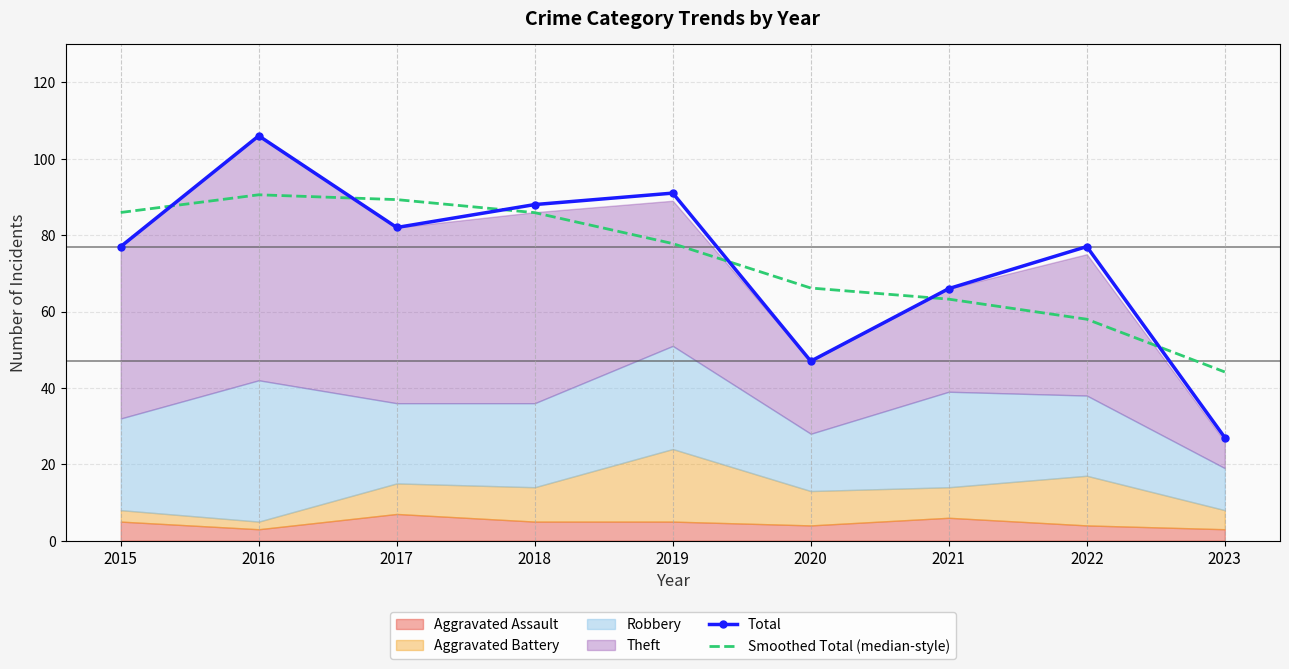

Is the value of Smoothed Total (median-style) at 2015 greater than the value of Total at 2015?

Yes